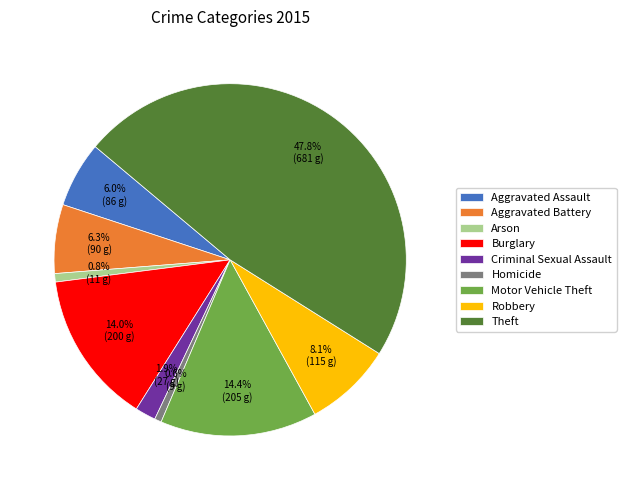

Does Aggravated Battery account for over 50% of the chart?

No